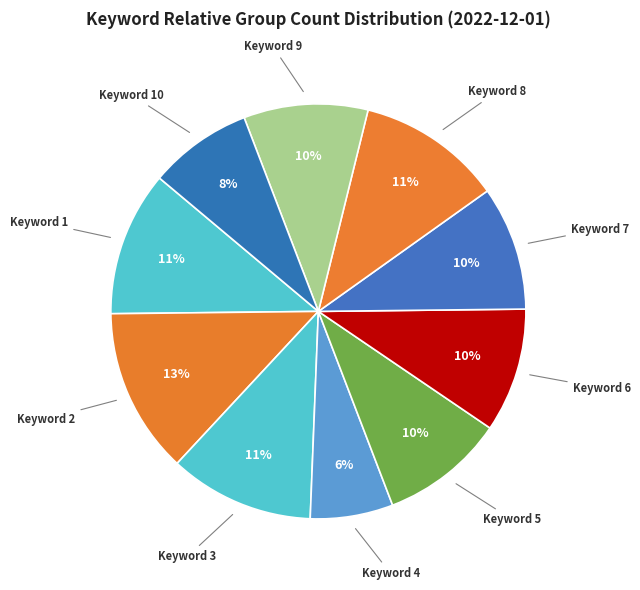

Combined, do Keyword 2 and Keyword 3 account for over 50%?

No